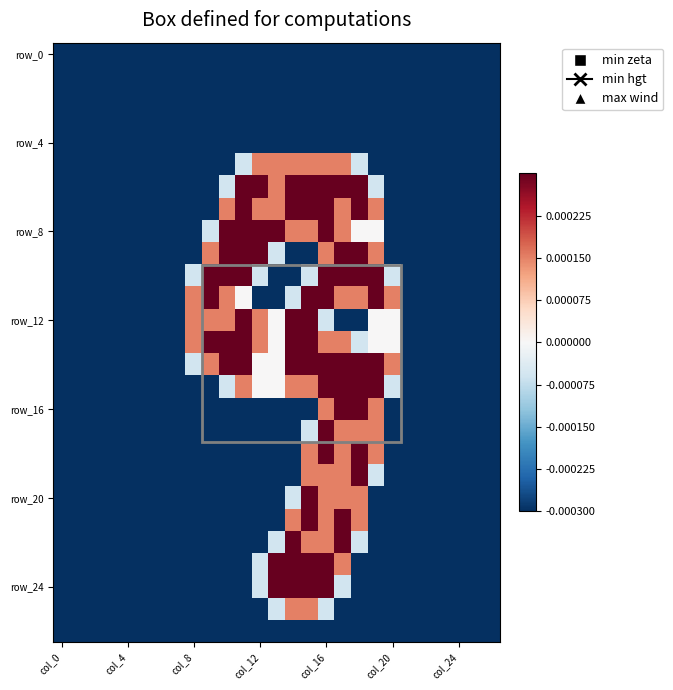

Is it true that row_0 equals -0.0 at col_4?

False